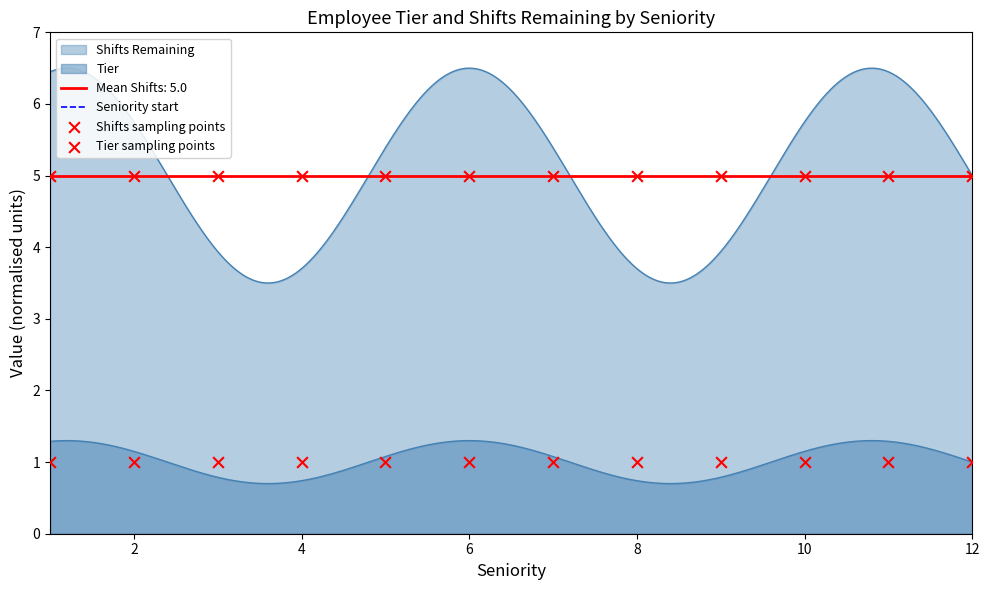

Is the value of Tier at 5 greater than the value of Shifts Remaining at 6?

No